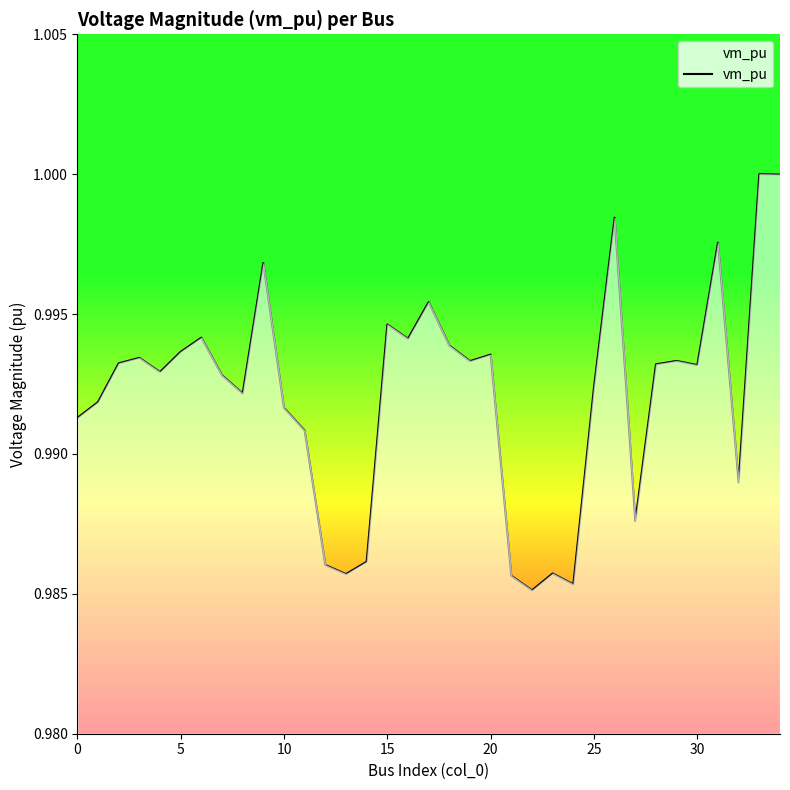

How many lines are shown in the chart?

1